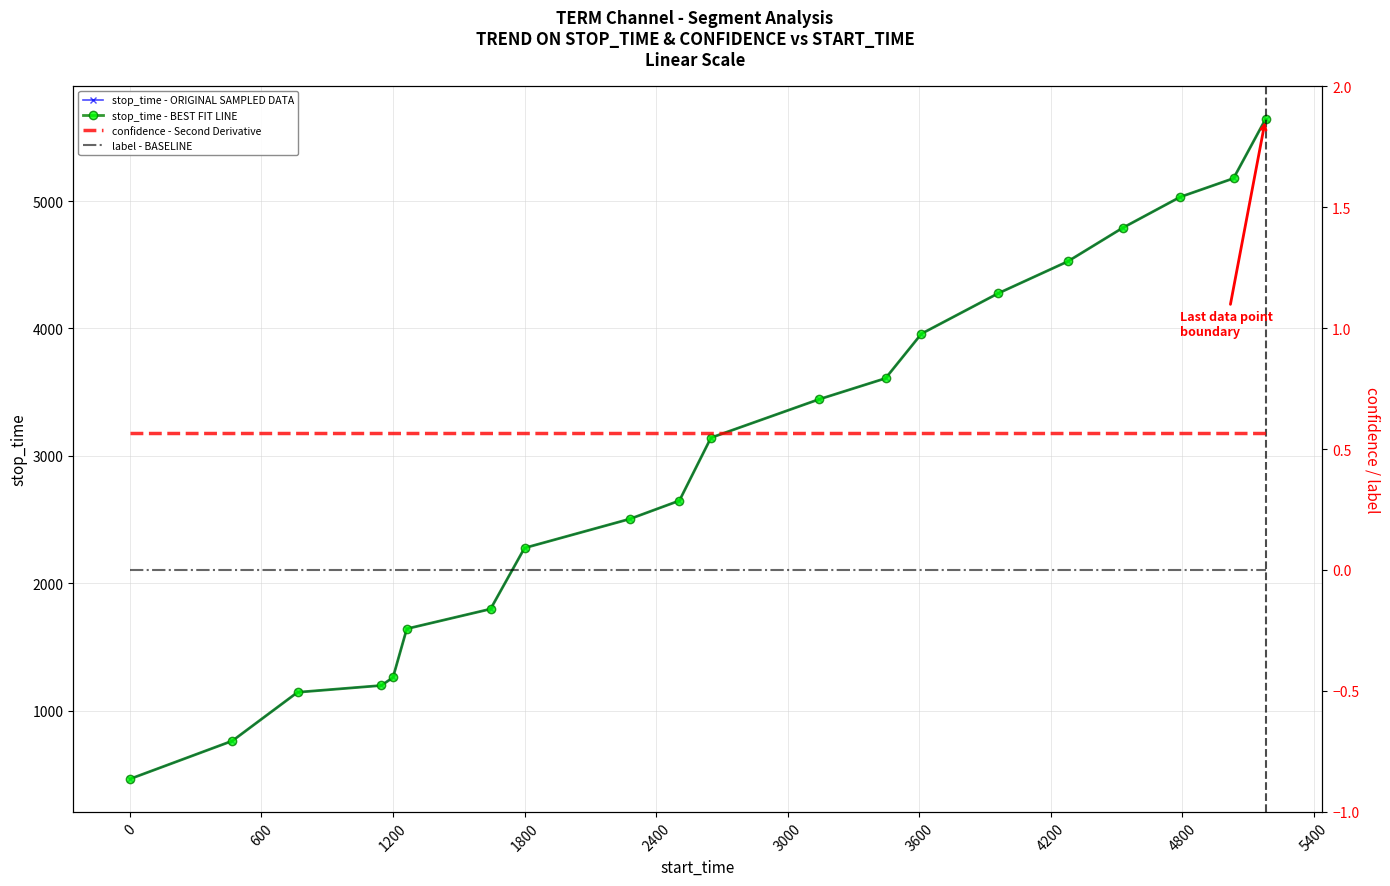

At how many categories does at least one series exceed 2406?

12